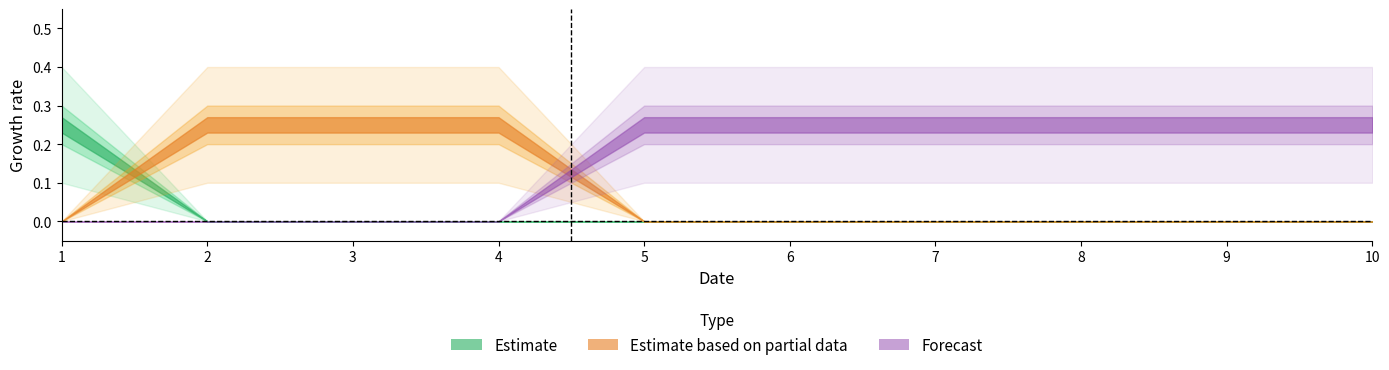

Count the number of categories in the chart.

10